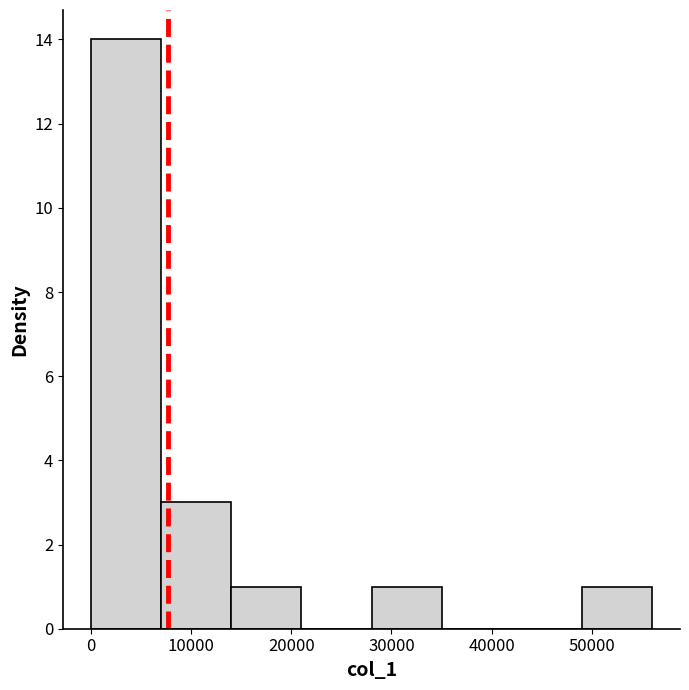

Which range on the x-axis has the tallest bar?

0 to 7000